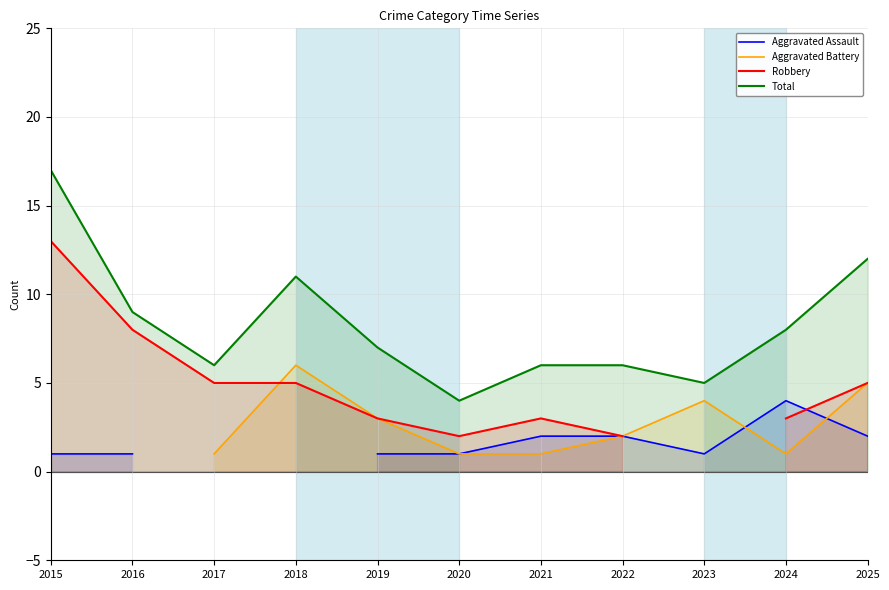

How many times do Aggravated Assault and Aggravated Battery cross each other?

2